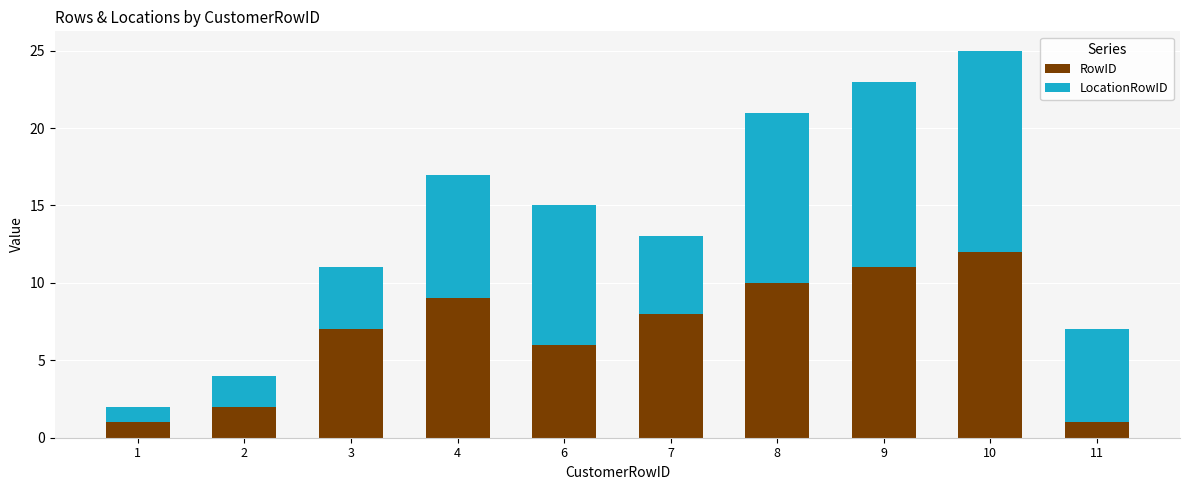

Count the number of data series in this chart.

2